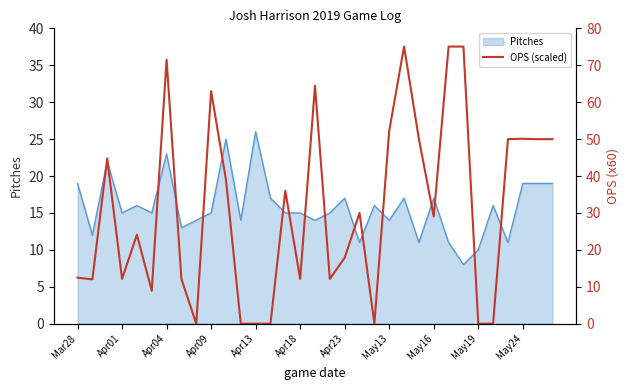

The Pitches series shows 3 at May19. True or false?

False